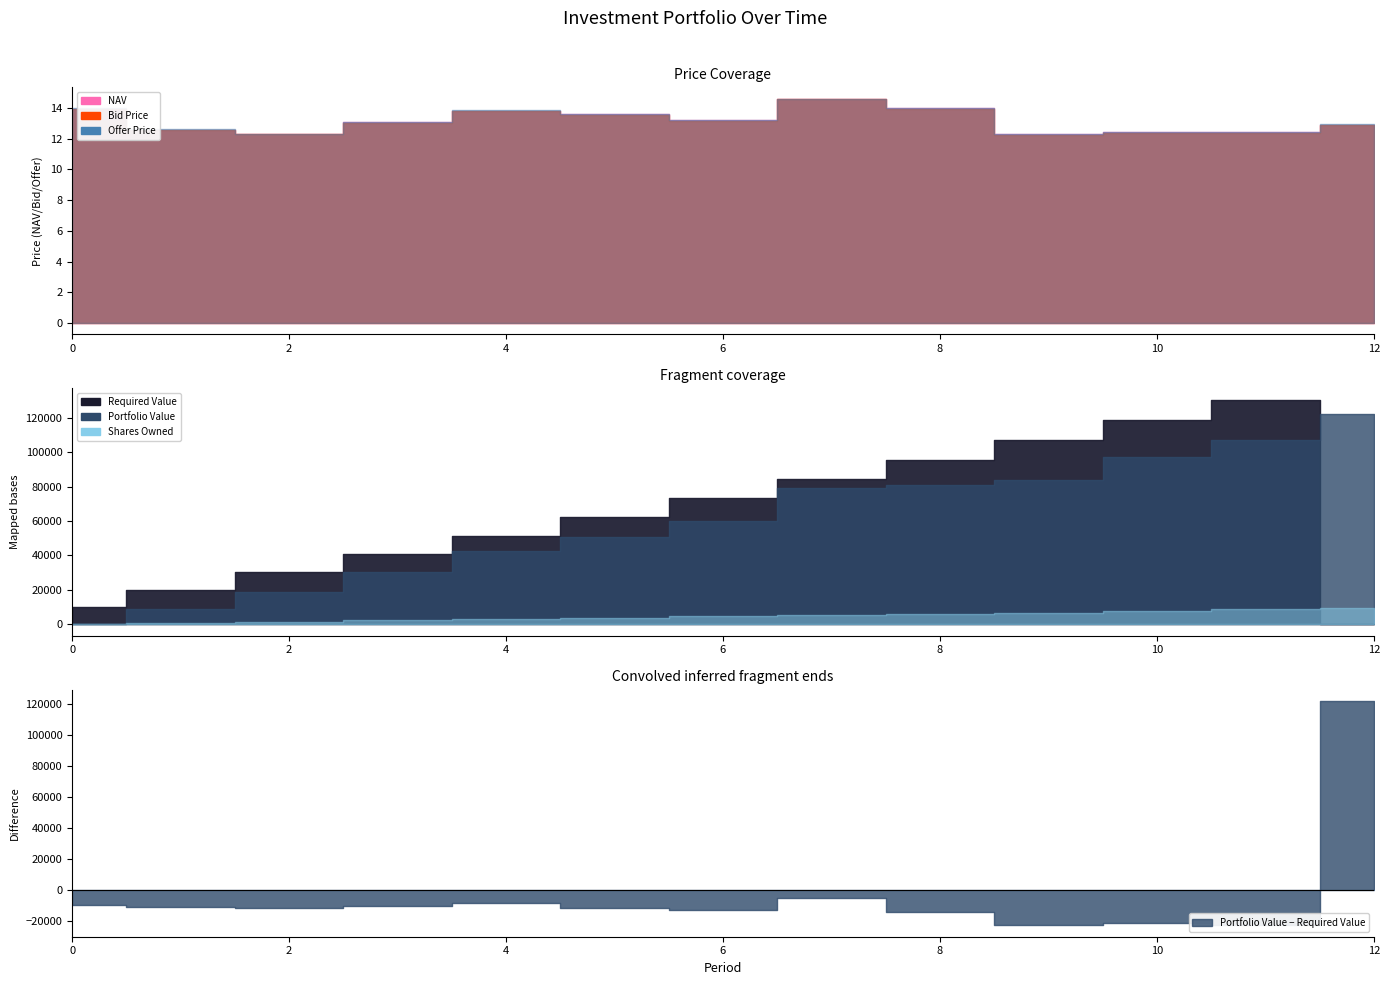

What is the average value of the Required Value series?

63427.2